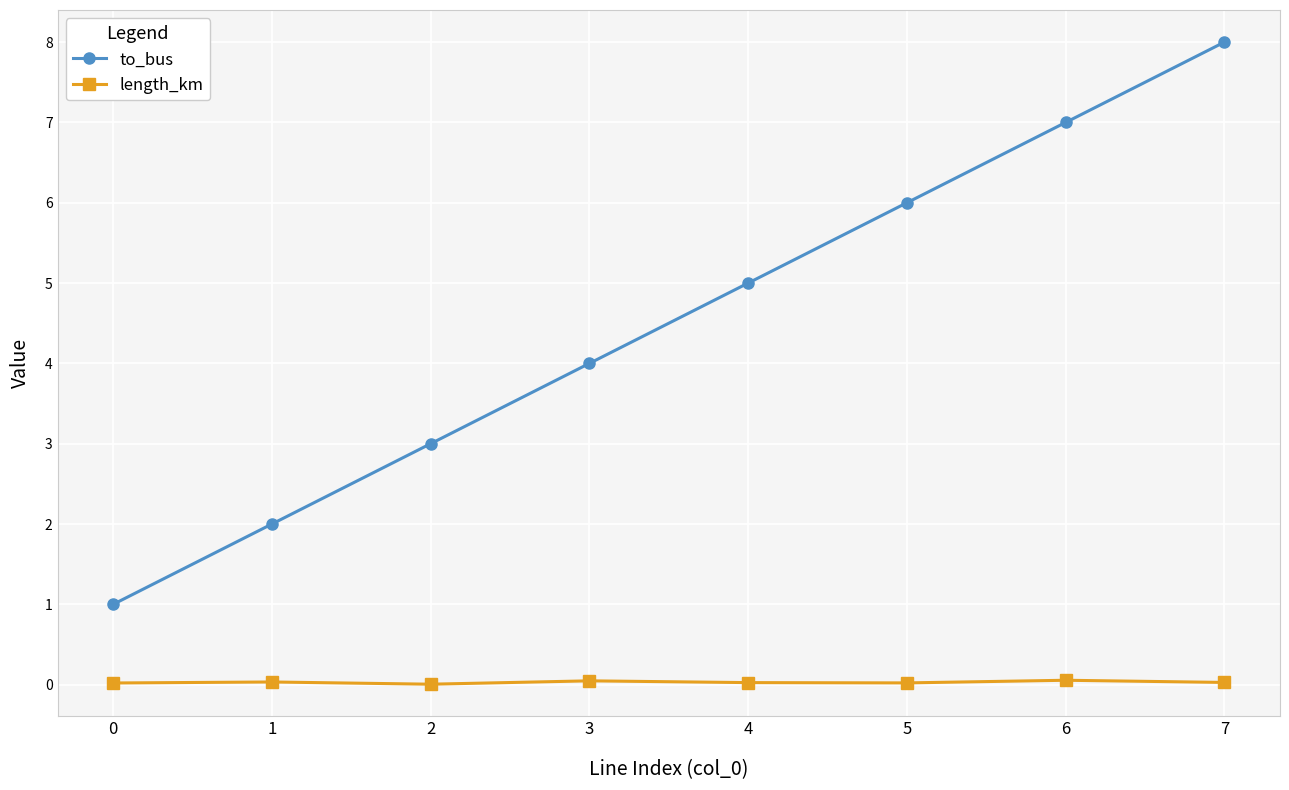

Between 0 and 4, which series saw the biggest shift?

to_bus